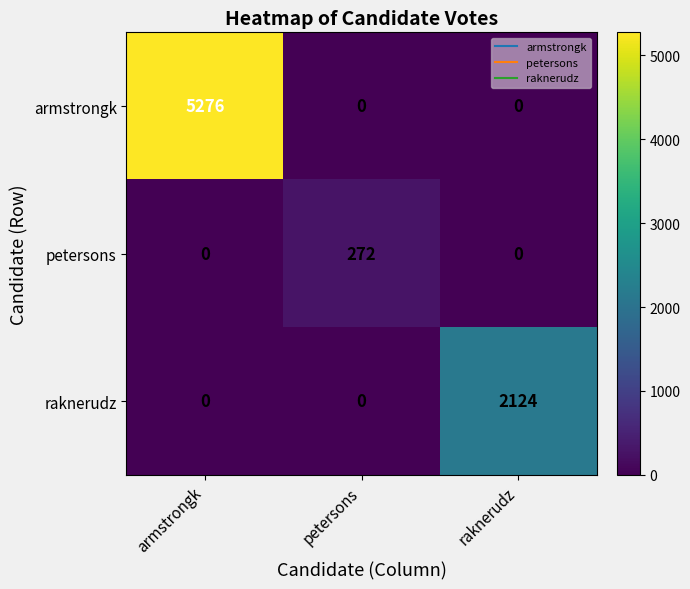

Which series has the widest spread of values?

armstrongk